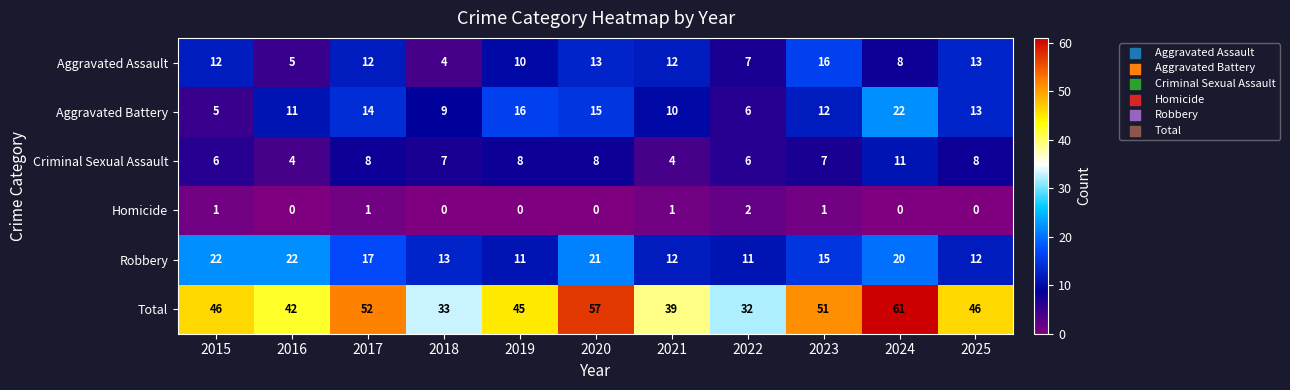

True or false: Aggravated Battery has a value of 6 at 2022.

True